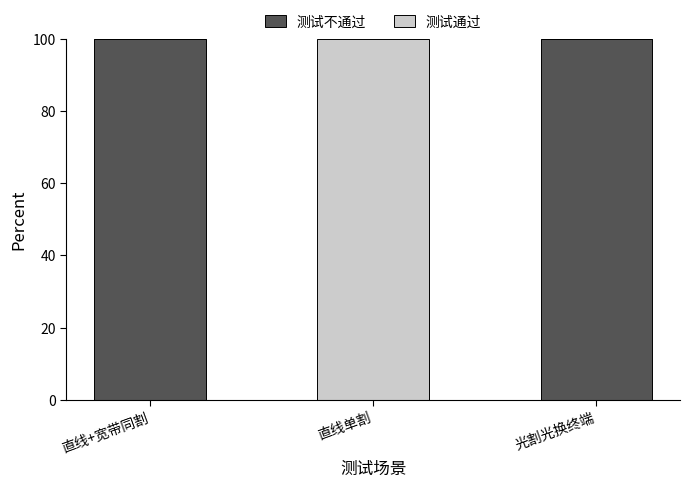

True or false: 测试不通过 has a value of 0 at 直线单割.

True